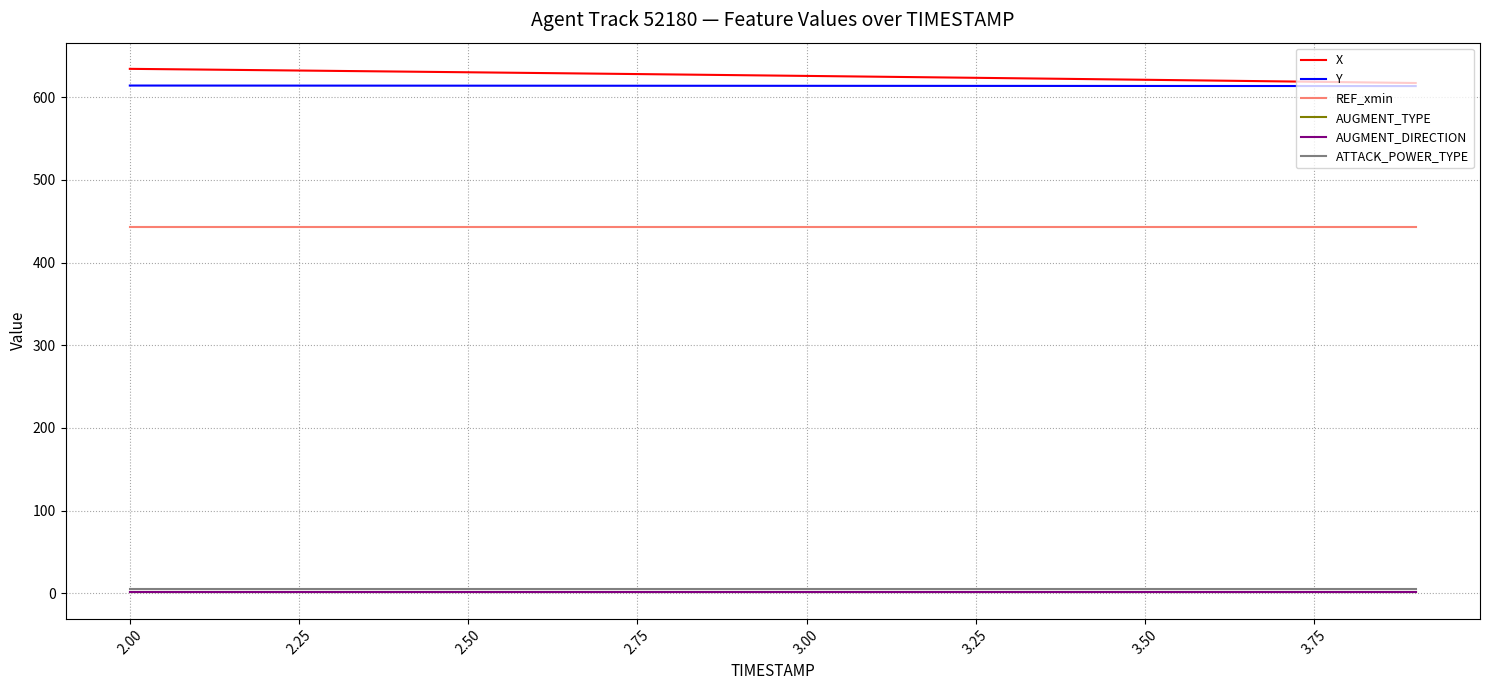

Does the chart display data point markers on the line(s)?

No